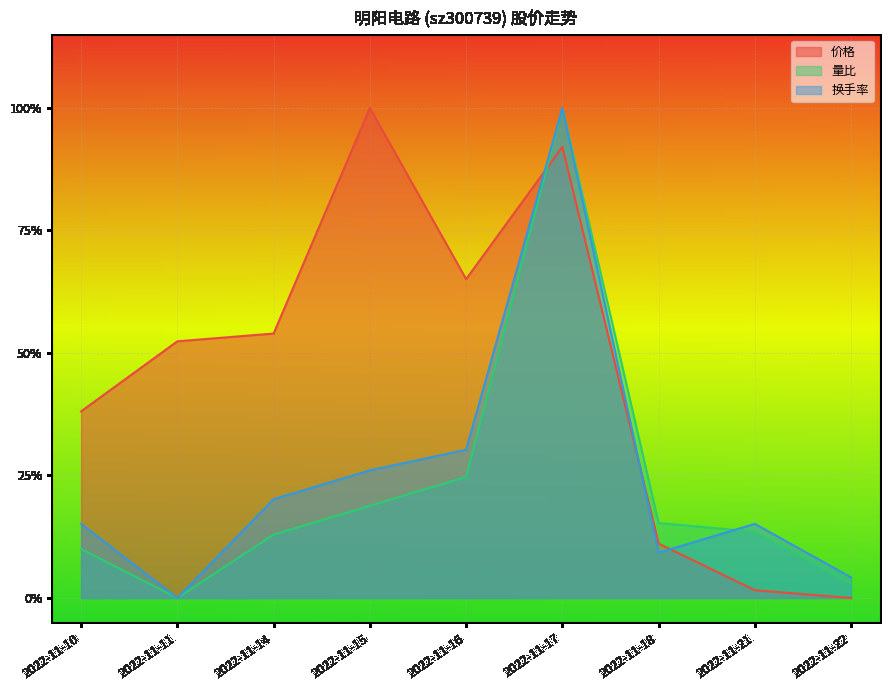

At which category does 量比 reach its first local valley?

2022-11-11